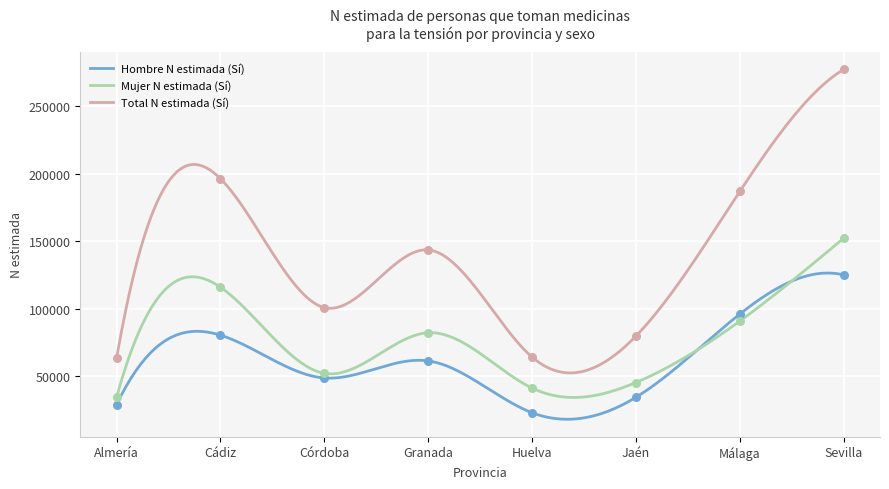

Which series has the widest spread of Y values?

Total N estimada (Sí)